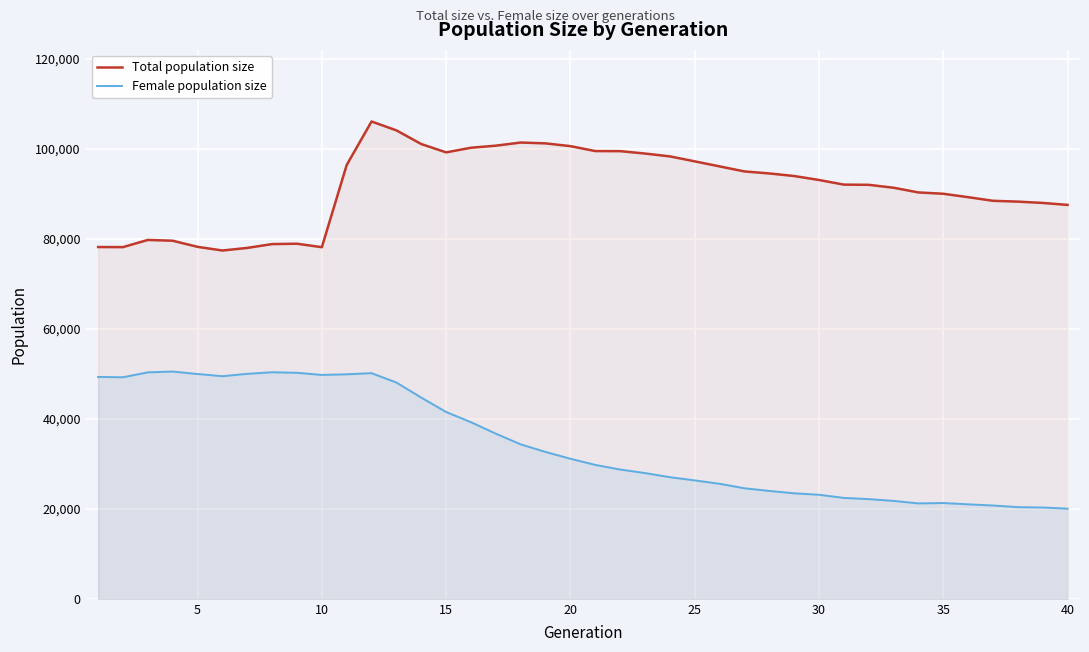

Which series has the largest total across all categories?

Total population size